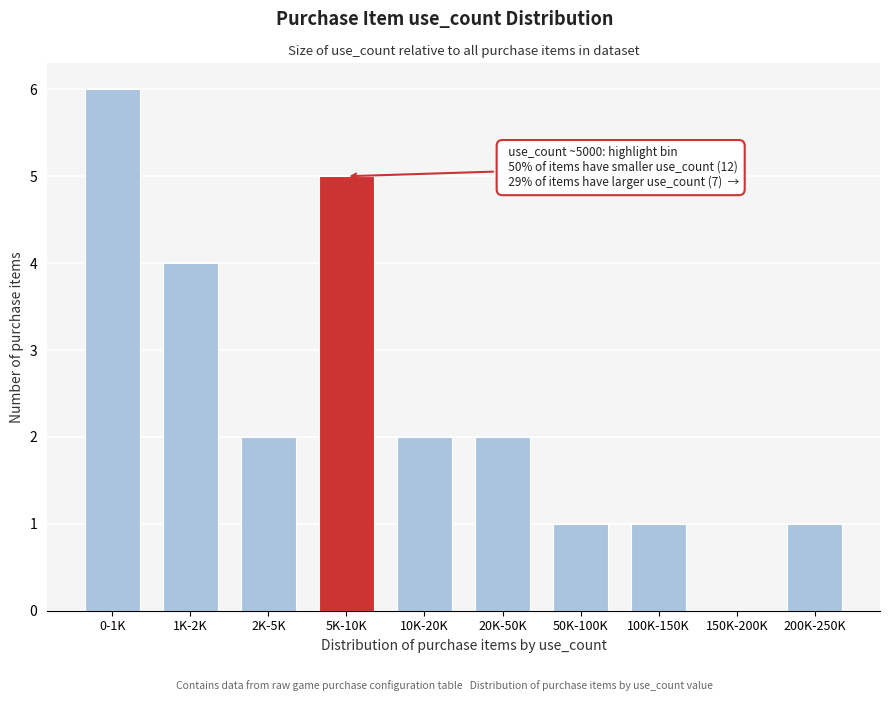

Reading left to right, what are all the values shown in this chart?

0-1K=6	1K-2K=4	2K-5K=2	5K-10K=5	10K-20K=2	20K-50K=2	50K-100K=1	100K-150K=1	150K-200K=0	200K-250K=1